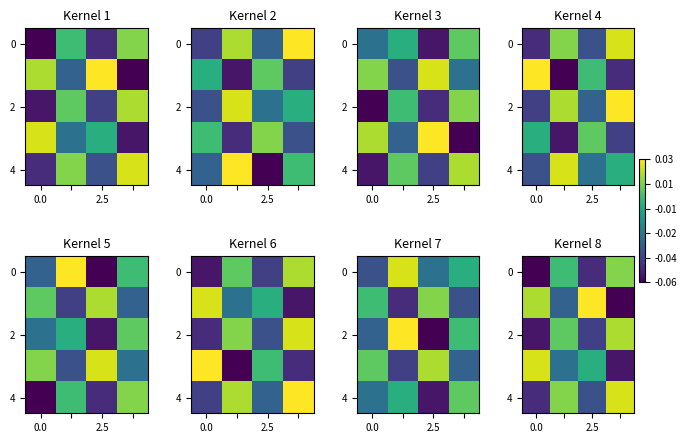

What is the smallest value displayed?

-0.1